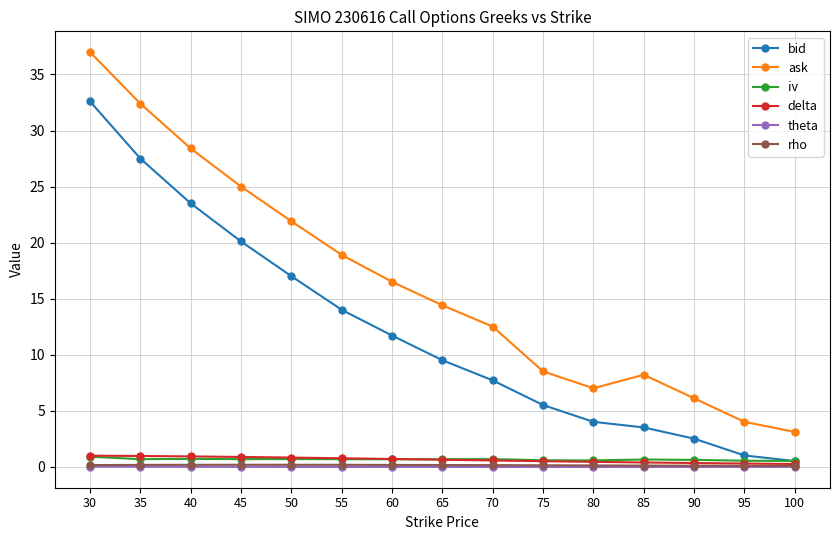

Read the ask value at 85.

8.2